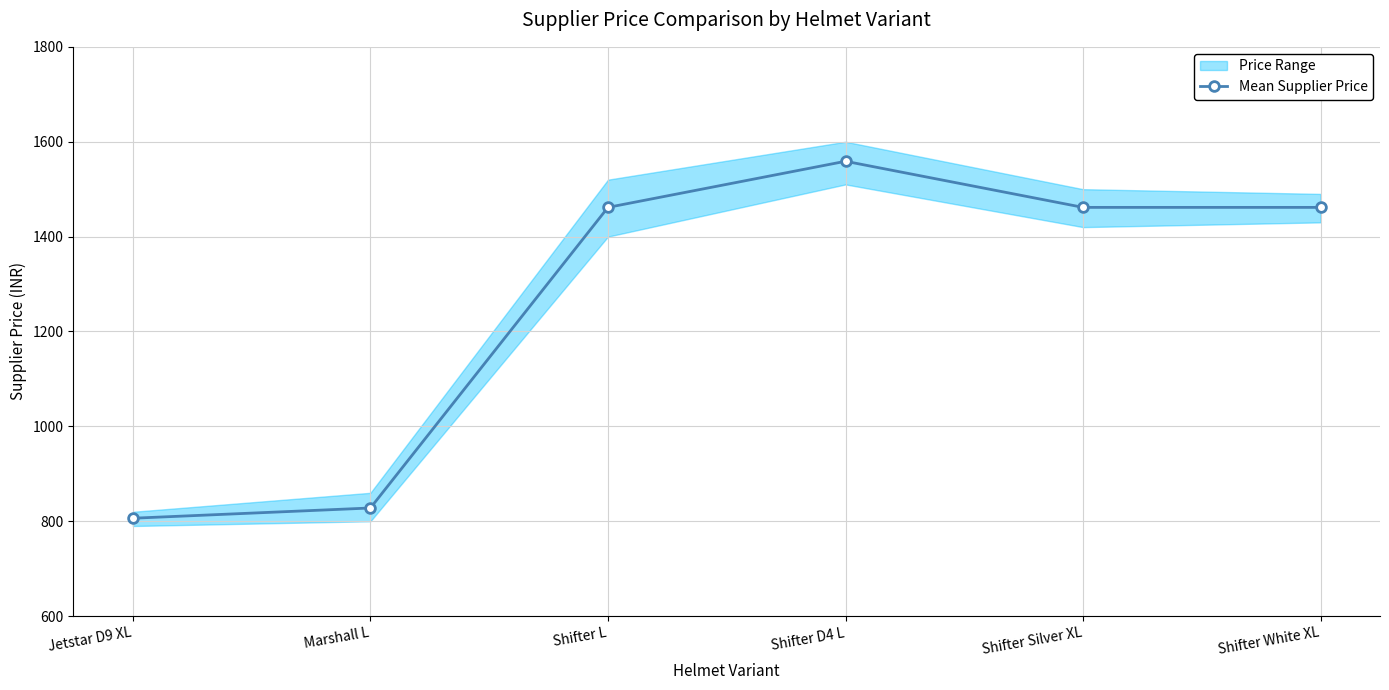

The value at Jetstar D9 XL is 282.2. True or false?

False